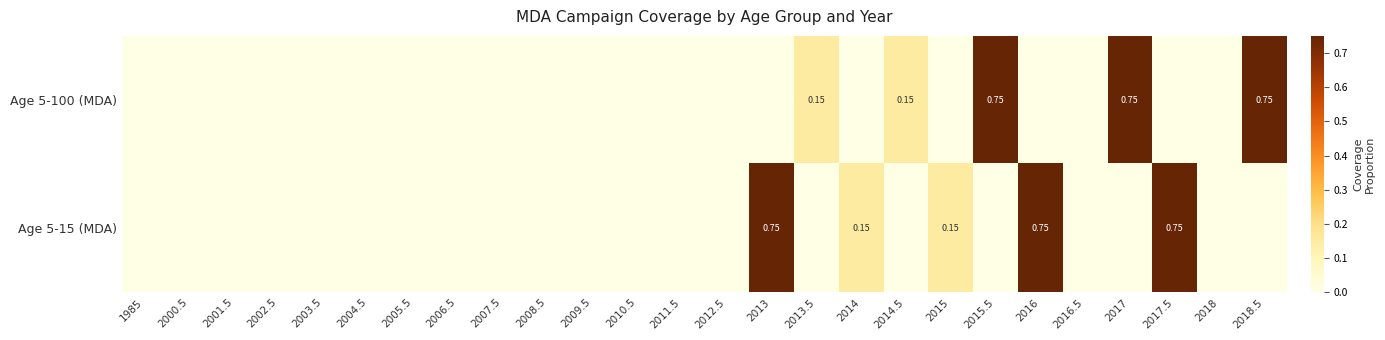

At how many categories does at least one series exceed 0?

10